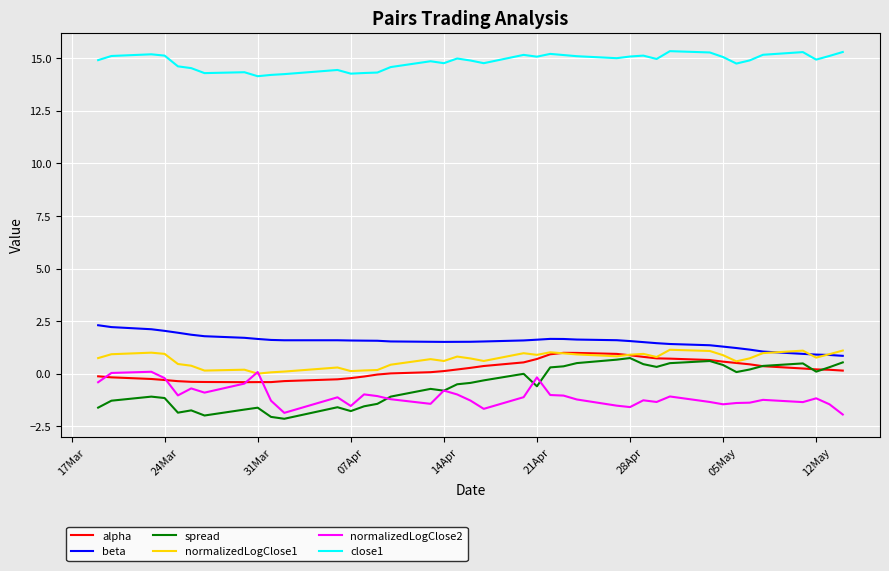

Which series has the largest total across all categories?

close1